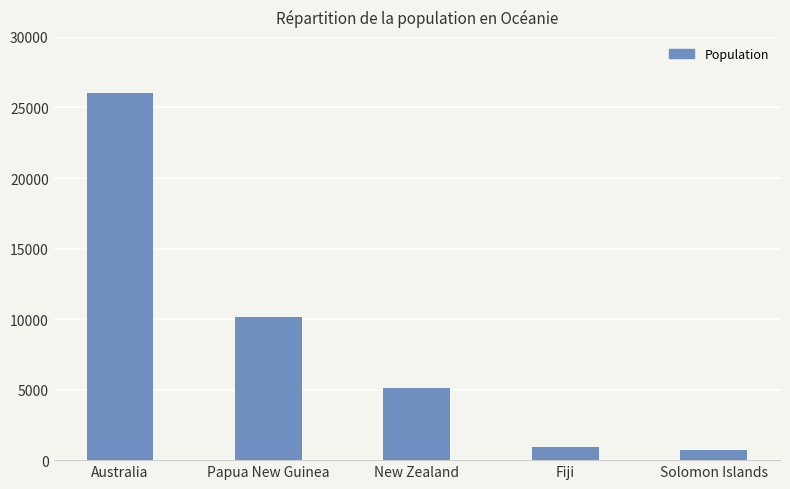

What is the average value?

8585